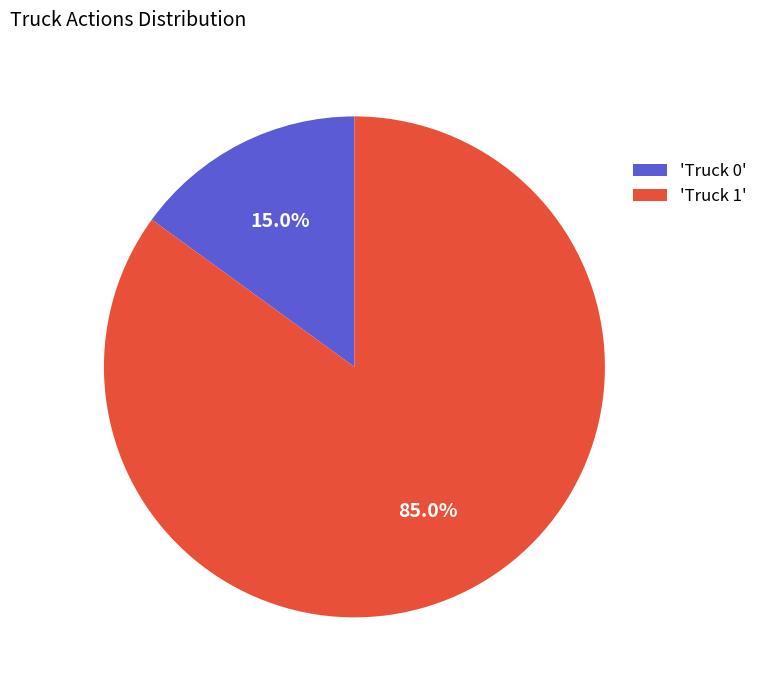

Which category has the smallest portion of the pie?

'Truck 0'